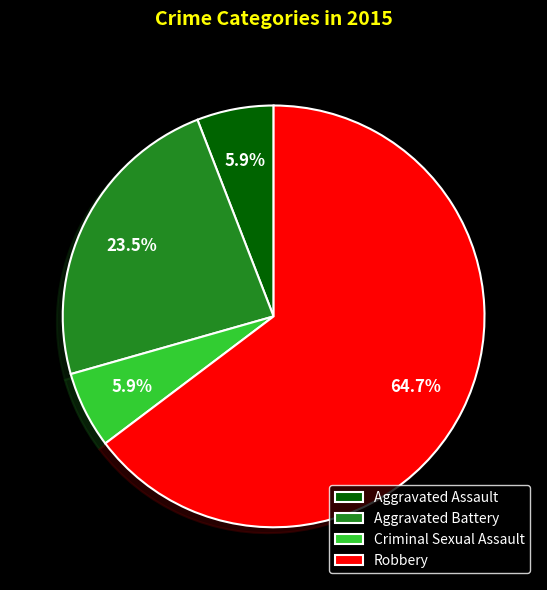

Between Aggravated Battery and Criminal Sexual Assault, which is larger?

Aggravated Battery